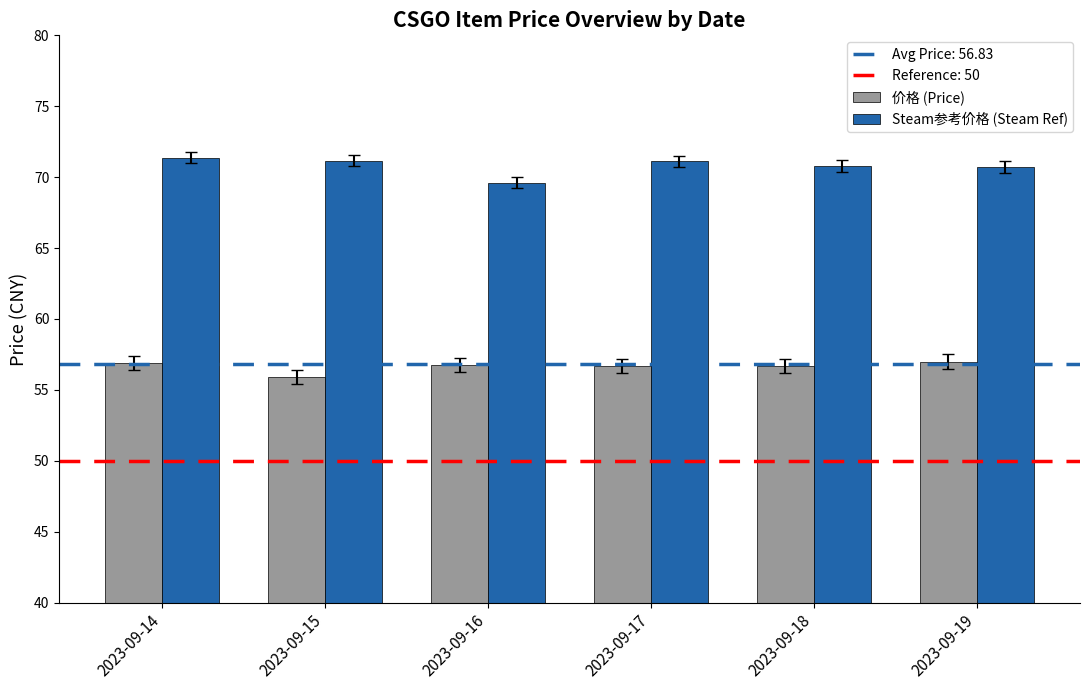

What is the maximum value shown in the chart?

71.4